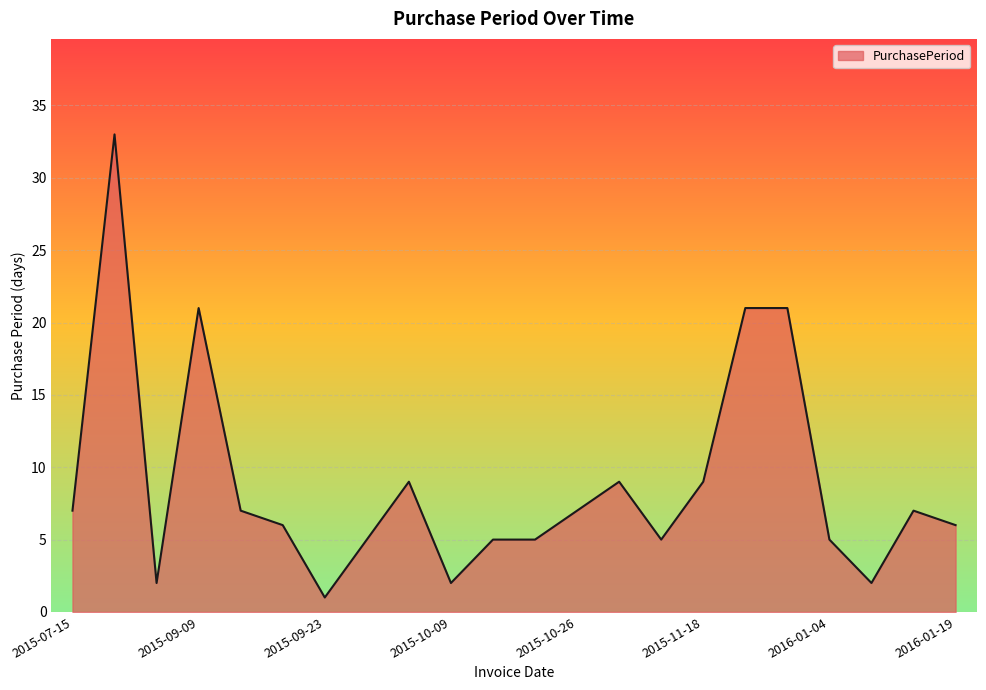

What is the difference between the maximum and minimum values?

32